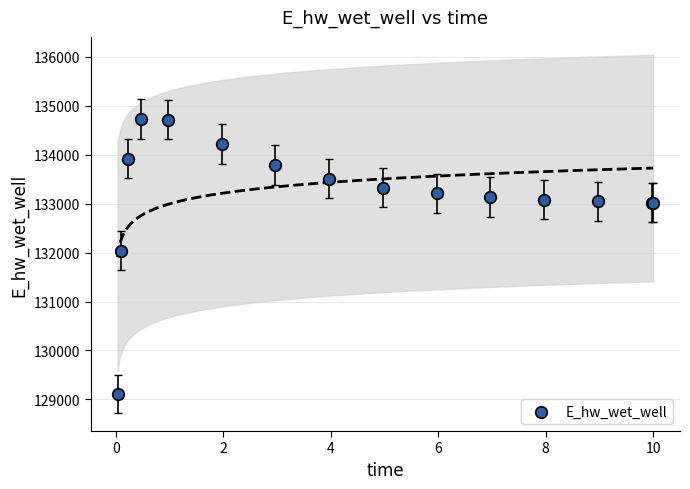

What Y value in the scatter plot is closest to 131918?

132040.8